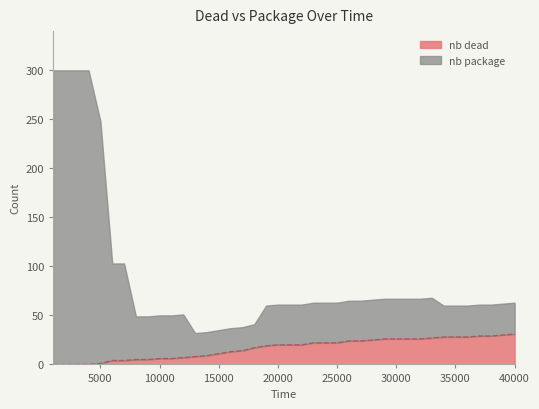

What is the highest value of the nb dead series?

31